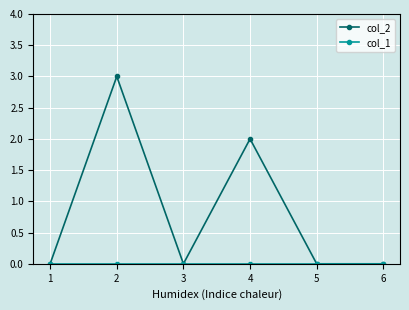

Does the chart display data point markers on the line(s)?

Yes